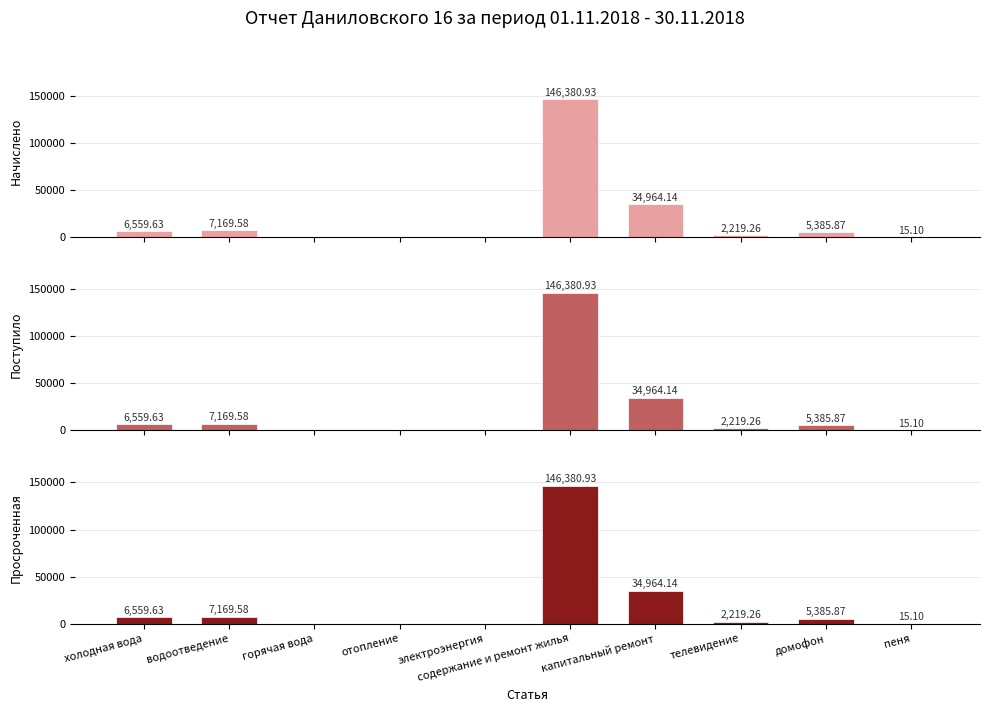

Between телевидение and холодная вода, which is larger?

холодная вода